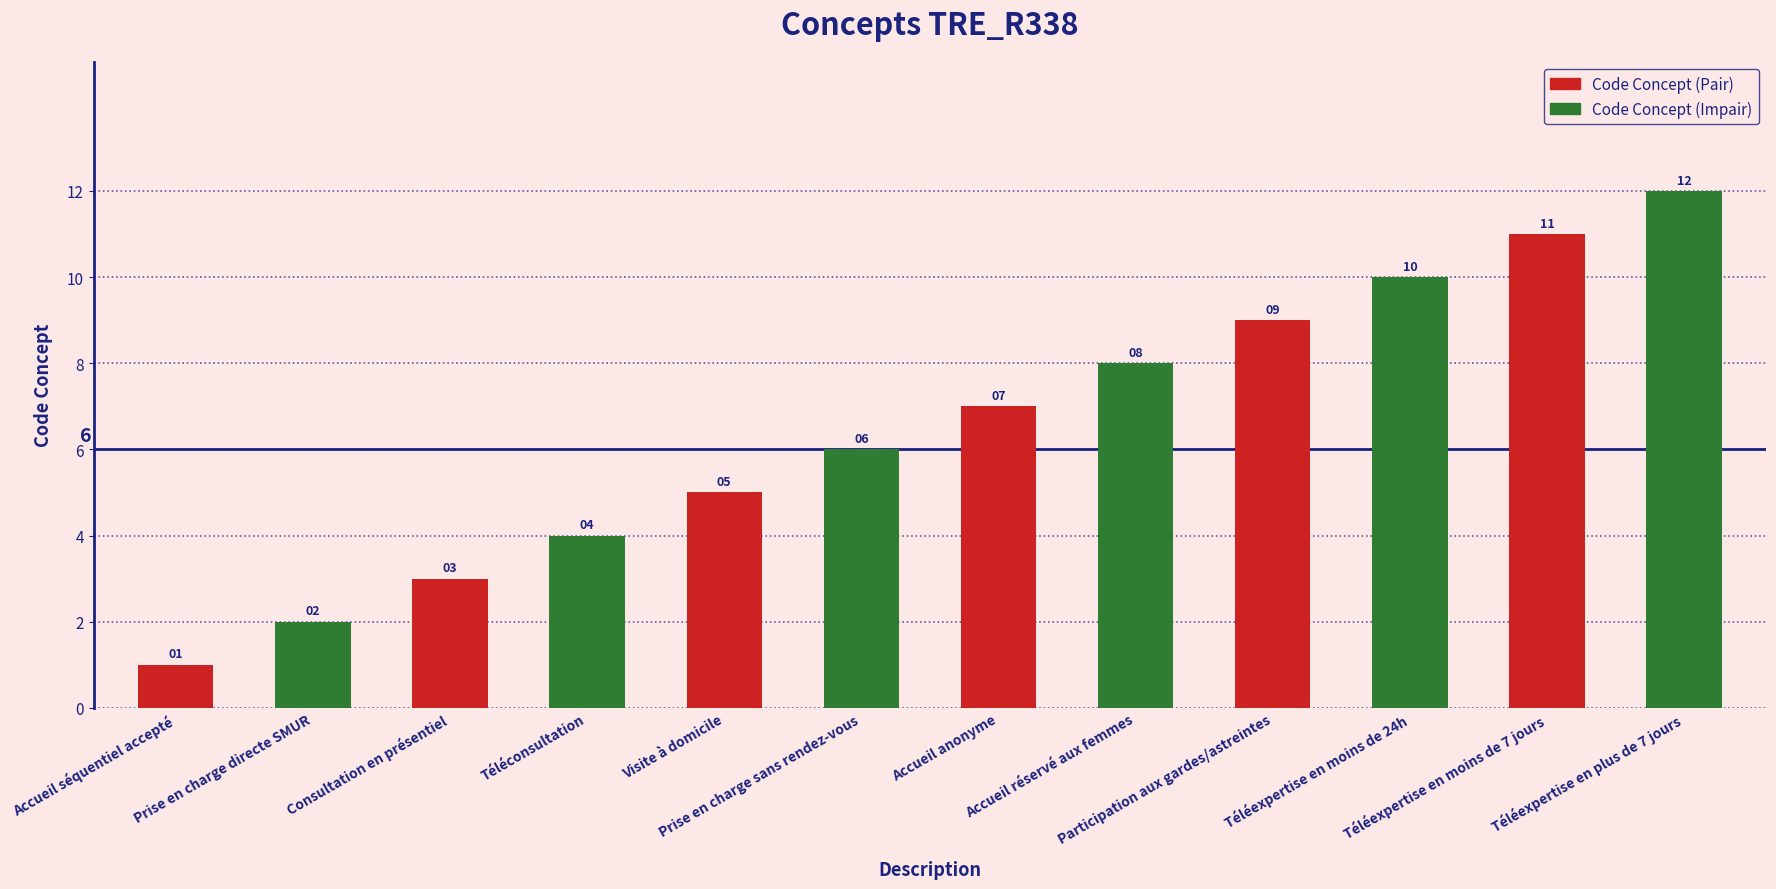

Rank the categories by value from lowest to highest.

Accueil séquentiel accepté, Prise en charge directe SMUR, Consultation en présentiel, Téléconsultation, Visite à domicile, Prise en charge sans rendez-vous, Accueil anonyme, Accueil réservé aux femmes, Participation aux gardes/astreintes, Téléexpertise en moins de 24h, Téléexpertise en moins de 7 jours, Téléexpertise en plus de 7 jours